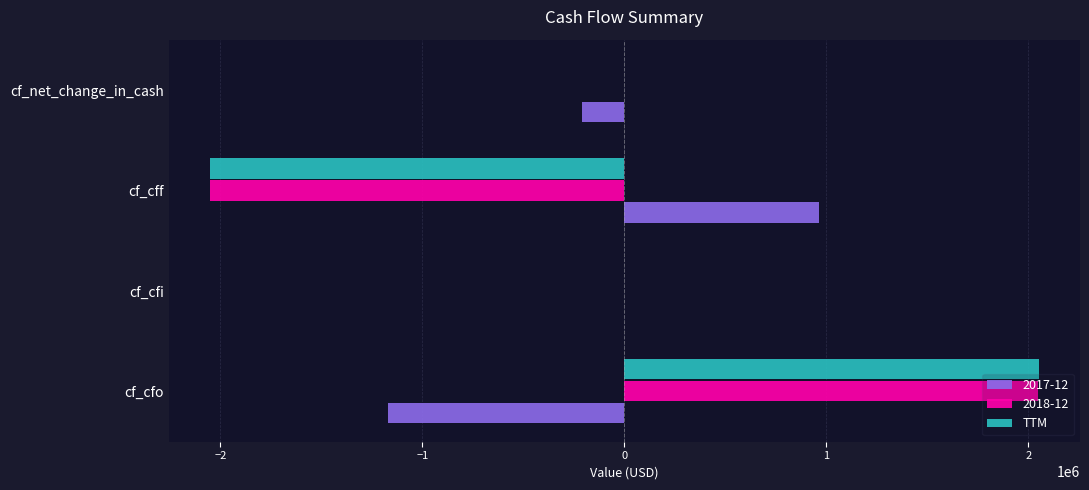

What is the maximum value shown in the chart?

2051000